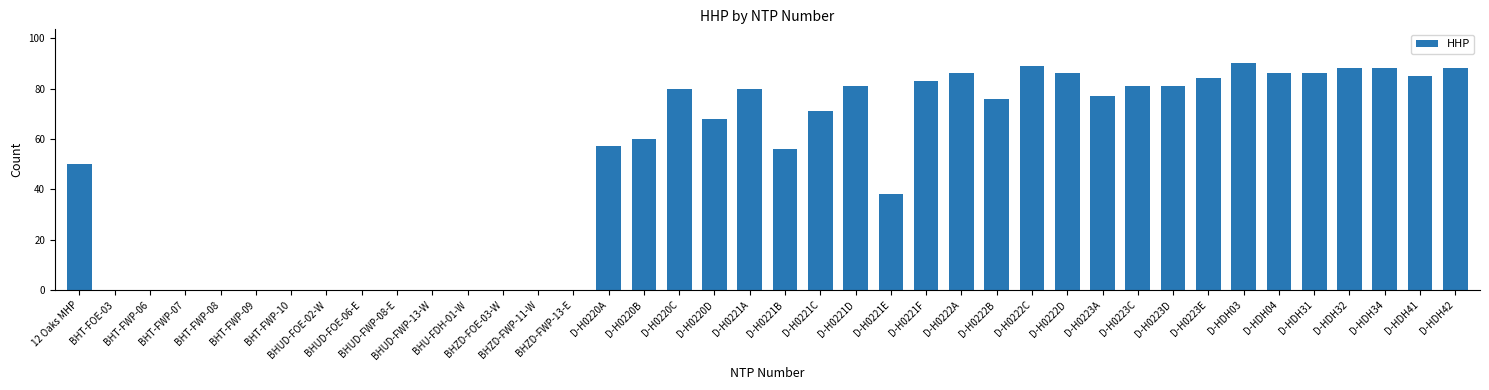

What is the sum of all values?

1995